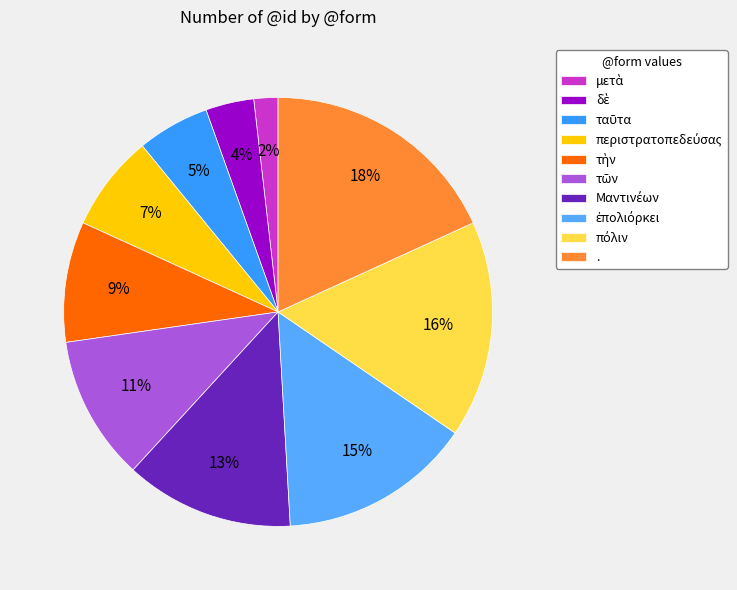

What percentage is the τὴν slice, to the nearest percent?

9%